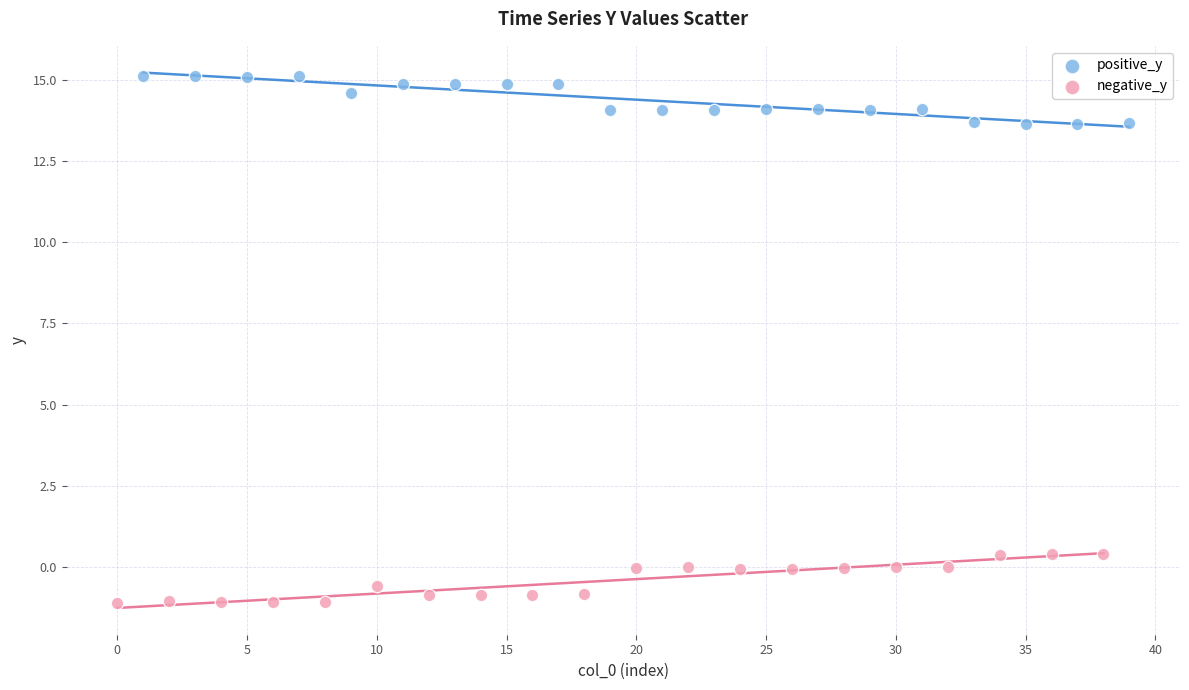

What are all the series names shown in the legend?

positive_y, negative_y